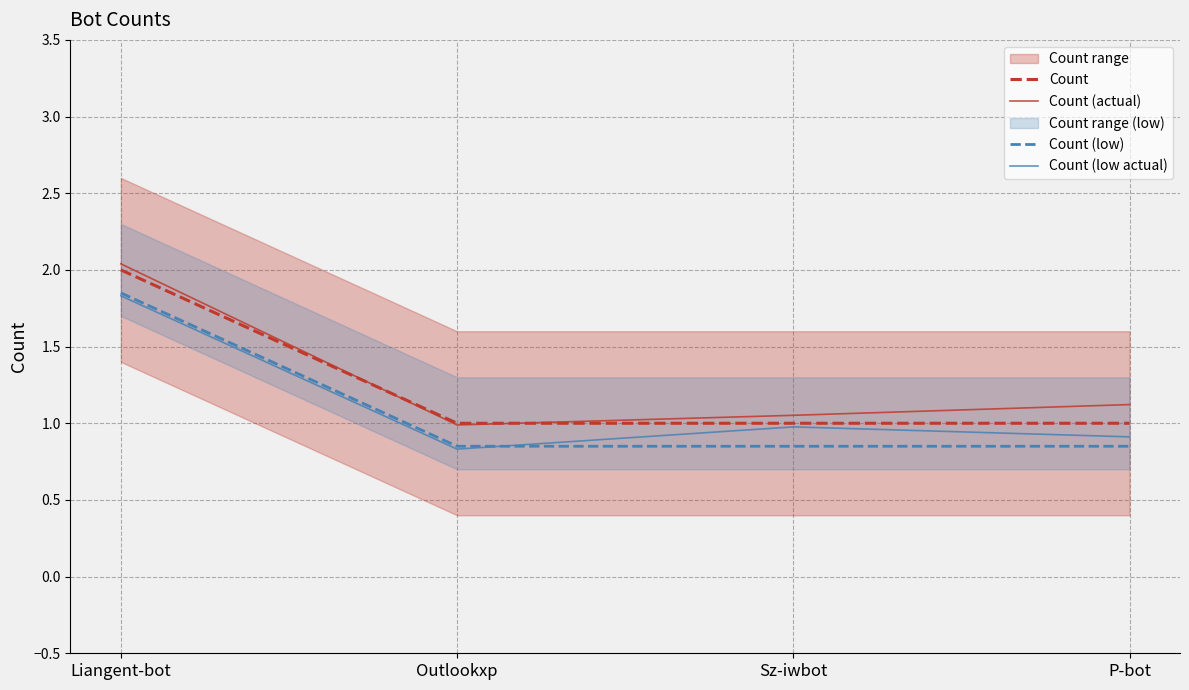

Reading left to right, what are all the values shown in this chart?

Count: 2.0	1.0	1.0	1.0
Count (actual): 2.0	1.0	1.1	1.1
Count (low): 1.9	0.8	0.8	0.8
Count (low actual): 1.8	0.8	1.0	0.9